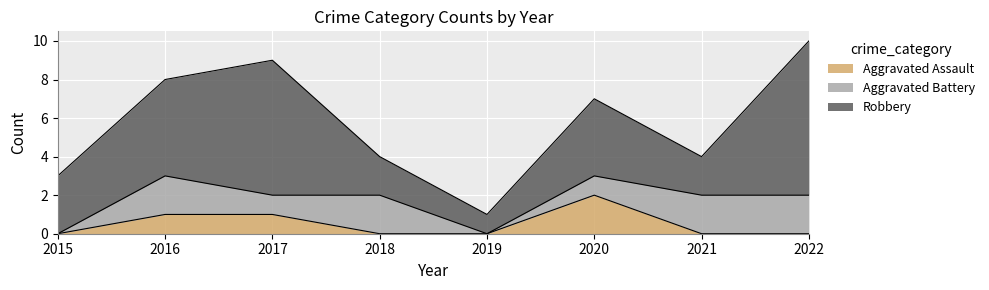

How many Aggravated Battery values are between 1 and 2?

6